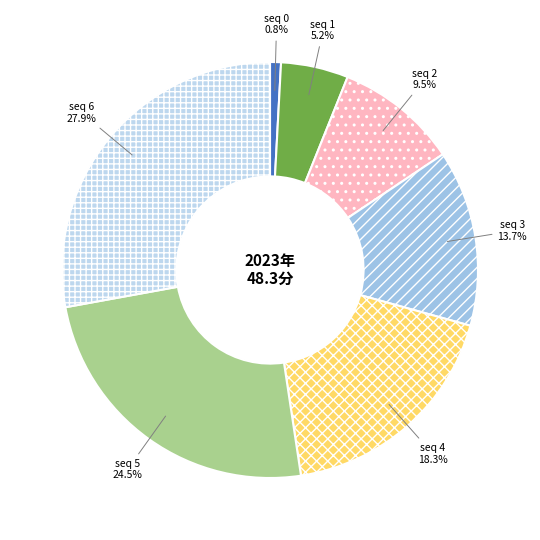

To the nearest percent, what is the average slice percentage?

14%